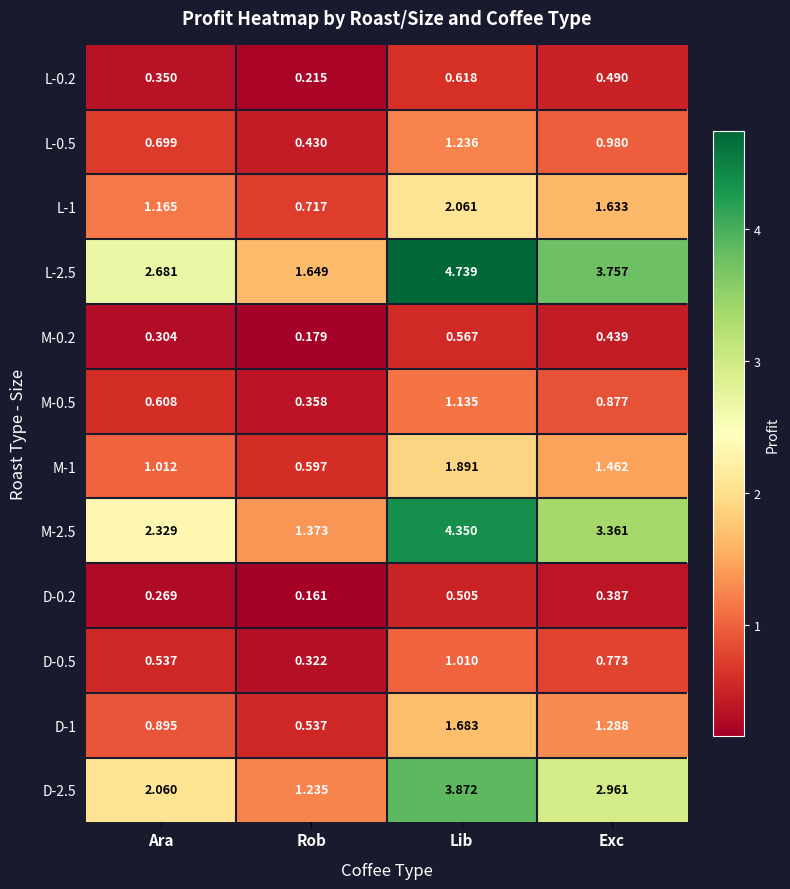

Which label corresponds to the smallest value in the chart?

Rob